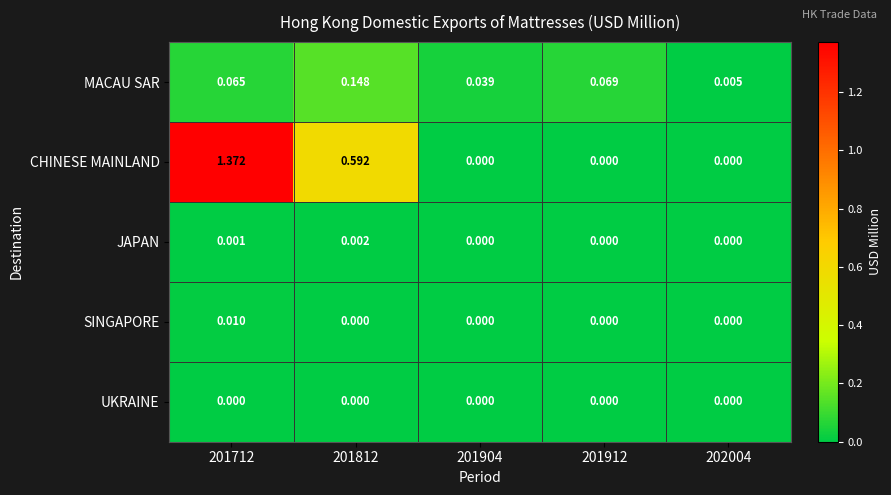

Is the value of JAPAN at 202004 greater than the value of MACAU SAR at 201712?

No